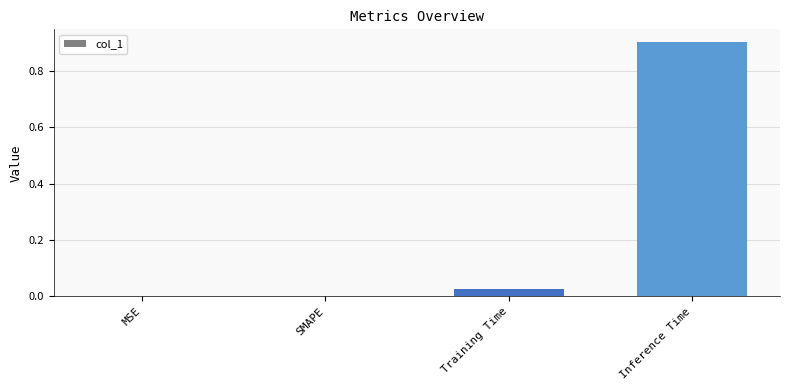

True or false: the data shows 0.5 at Inference Time.

False